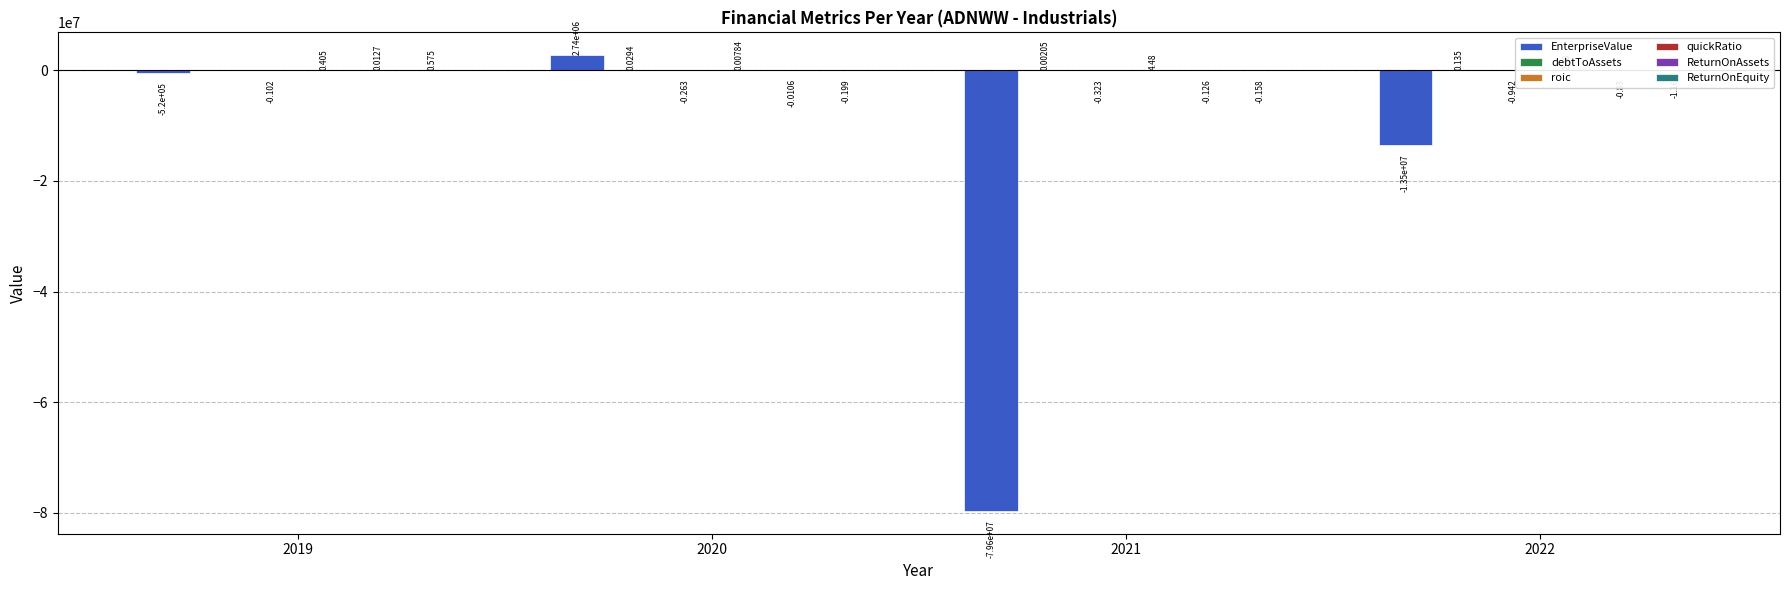

Reading left to right, extract all data points from this chart.

EnterpriseValue: 2019=-520422.0	2020=2740704.0	2021=-79626625.0	2022=-13535835.0
debtToAssets: 2019=0.0	2020=0.0	2021=0.0	2022=0.1
roic: 2019=-0.1	2020=-0.3	2021=-0.3	2022=-0.9
quickRatio: 2019=0.4	2020=0.0	2021=4.5	2022=2.5
ReturnOnAssets: 2019=0.0	2020=-0.0	2021=-0.1	2022=-0.8
ReturnOnEquity: 2019=0.6	2020=-0.2	2021=-0.2	2022=-1.2